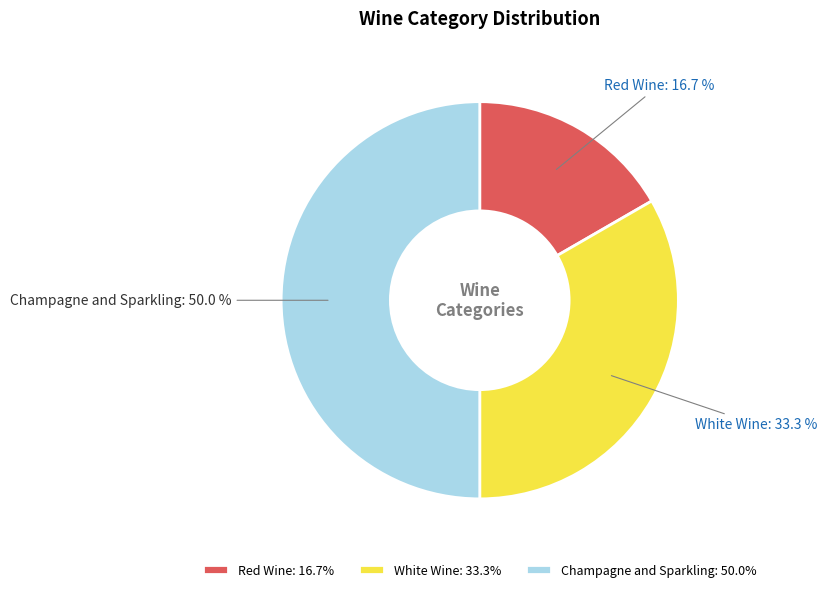

Is it true that Red Wine is 17% of the pie?

True